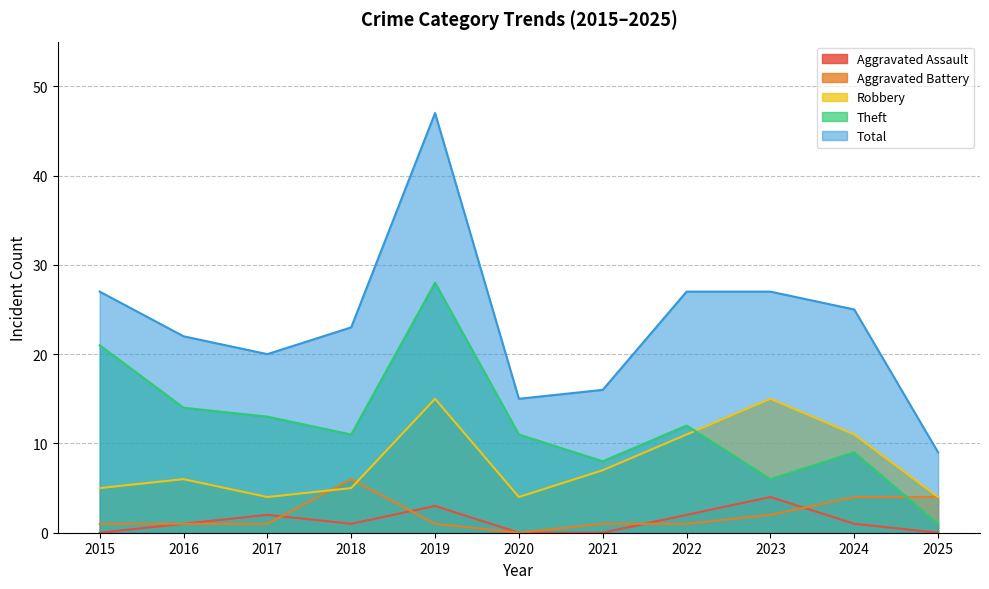

Reading left to right, what are all the values shown in this chart?

Aggravated Assault: 0	1	2	1	3	0	0	2	4	1	0
Aggravated Battery: 1	1	1	6	1	0	1	1	2	4	4
Robbery: 5	6	4	5	15	4	7	11	15	11	4
Theft: 21	14	13	11	28	11	8	12	6	9	1
Total: 27	22	20	23	47	15	16	27	27	25	9